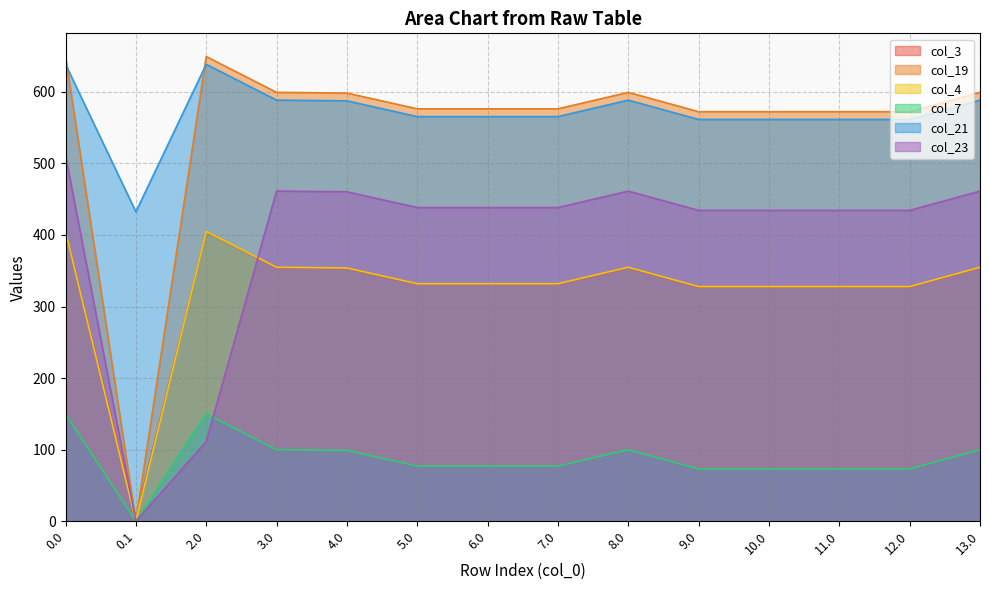

True or false: col_23 and col_3 intersect in this chart.

True